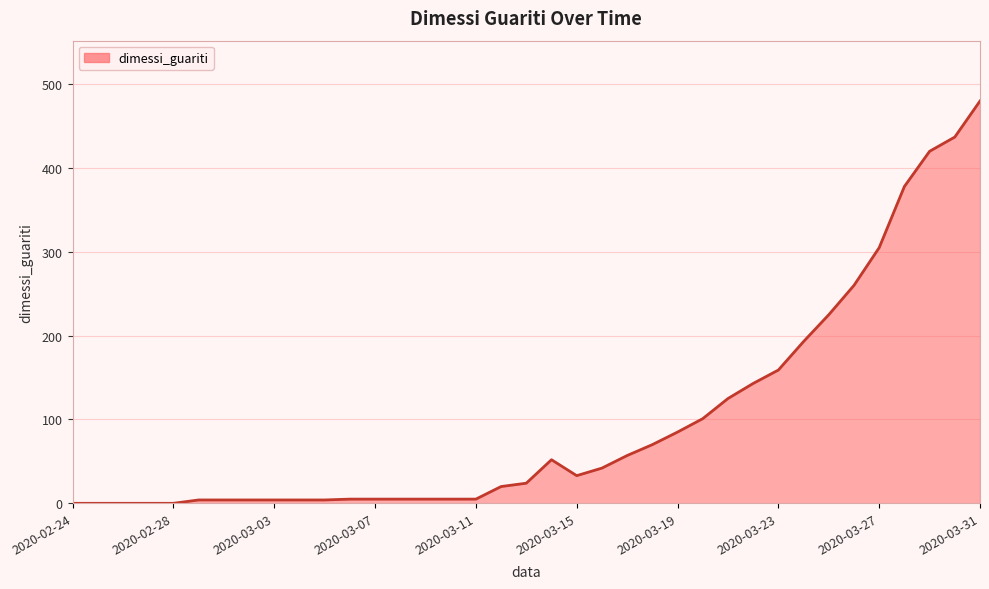

Reading left to right, transcribe all the data shown in this chart.

0	0	0	0	0	4	4	4	4	4	4	5	5	5	5	5	5	20	24	52	33	42	57	70	85	101	125	143	159	193	225	260	305	378	420	437	480